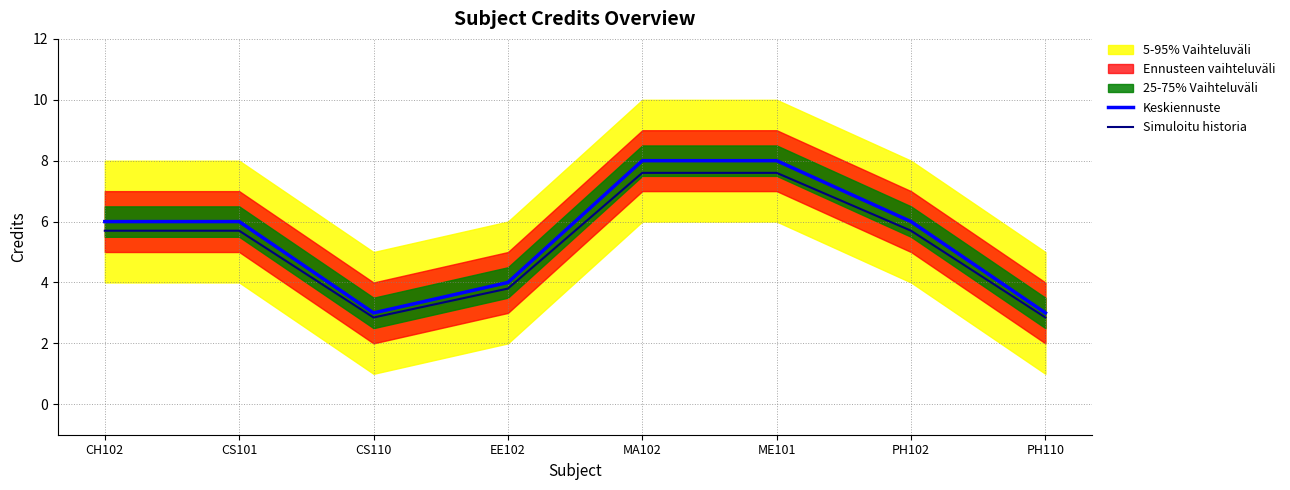

What is the average value of the Keskiennuste series?

5.5